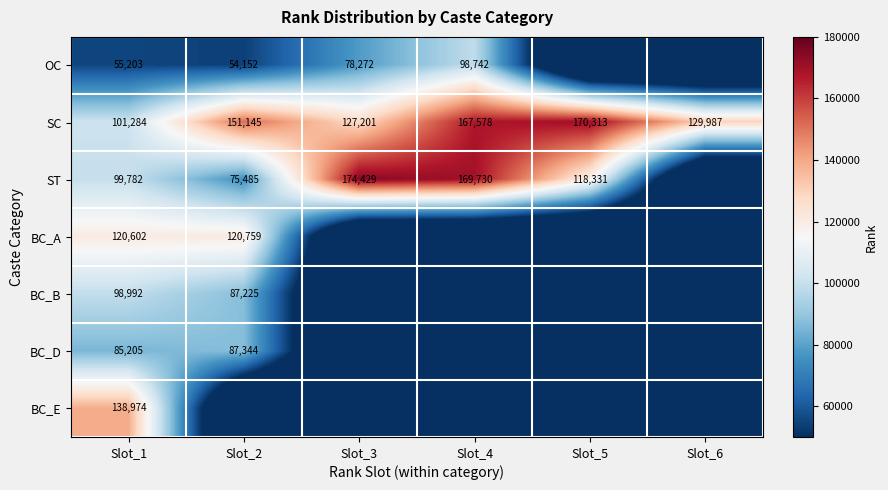

At which category does the chart reach its peak across all series?

Slot_3